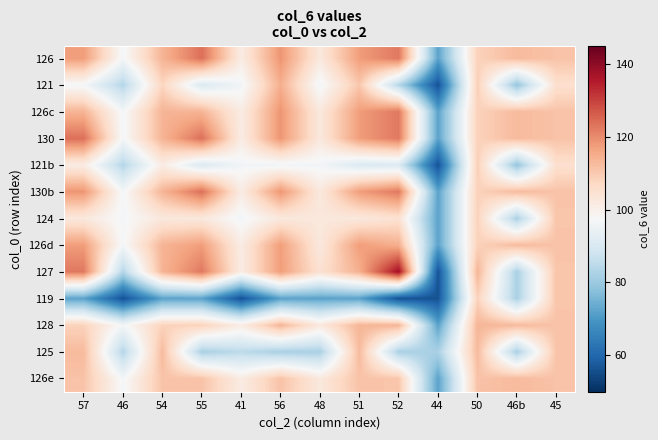

Reading left to right, list all the values displayed in this chart.

126: 57=117.5	46=96.7	54=113.7	55=123.7	41=101.3	56=118.6	48=102.5	51=117.4	52=122.5	44=72.1	50=108.4	46b=112.5	45=111.1
121: 57=96.7	46=83.8	54=107.7	55=90.6	41=96.0	56=114.7	48=96.2	51=110.5	52=83.8	44=56.2	50=109.0	46b=79.2	45=105.3
126c: 57=113.7	46=96.7	54=113.7	55=113.7	41=101.3	56=118.6	48=102.5	51=117.4	52=122.5	44=72.1	50=108.4	46b=112.5	45=111.1
130: 57=123.7	46=96.7	54=113.7	55=123.7	41=101.3	56=118.6	48=102.5	51=117.4	52=122.5	44=72.1	50=108.4	46b=112.5	45=111.1
121b: 57=101.3	46=83.8	54=101.3	55=90.6	41=96.0	56=96.0	48=96.2	51=90.6	52=90.6	44=56.2	50=109.0	46b=79.2	45=105.3
130b: 57=118.6	46=96.7	54=113.7	55=123.7	41=101.3	56=118.6	48=102.5	51=117.4	52=122.5	44=72.1	50=108.4	46b=112.5	45=111.1
124: 57=102.5	46=96.7	54=102.5	55=102.5	41=96.2	56=102.5	48=102.5	51=102.5	52=104.7	44=72.1	50=108.4	46b=82.2	45=110.7
126d: 57=117.4	46=96.7	54=113.7	55=117.4	41=101.3	56=117.4	48=102.5	51=117.4	52=114.5	44=72.1	50=108.4	46b=112.5	45=111.1
127: 57=122.5	46=83.8	54=113.7	55=122.5	41=101.3	56=117.4	48=104.7	51=114.5	52=137.3	44=56.2	50=113.5	46b=82.2	45=110.7
119: 57=72.1	46=56.2	54=72.1	55=72.1	41=56.2	56=72.1	48=72.1	51=72.1	52=56.2	44=56.2	50=108.4	46b=82.2	45=110.7
128: 57=108.4	46=96.7	54=108.4	55=108.4	41=101.3	56=113.5	48=102.5	51=113.5	52=113.5	44=72.1	50=113.5	46b=112.5	45=111.1
125: 57=112.5	46=83.8	54=112.5	55=82.2	41=85.0	56=82.2	48=82.2	51=112.5	52=82.2	44=82.2	50=112.5	46b=82.2	45=111.1
126e: 57=111.1	46=96.7	54=111.1	55=111.1	41=101.3	56=111.1	48=102.5	51=111.1	52=110.7	44=72.1	50=111.1	46b=112.5	45=111.1